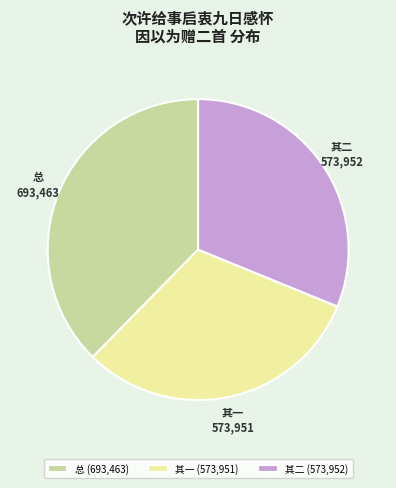

Is the sum of 总 and 其一 greater than half?

Yes